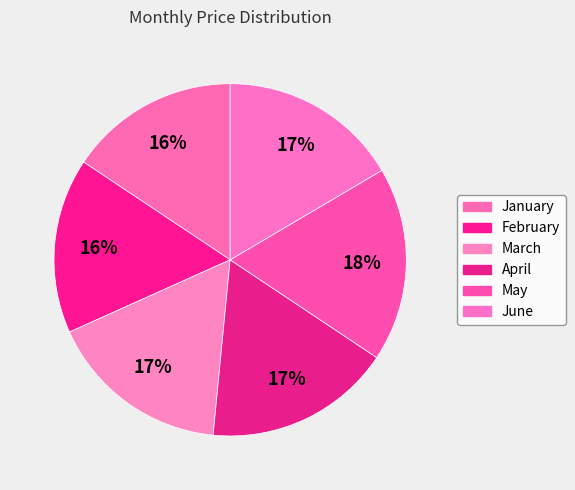

Which has a higher value, February or January?

February